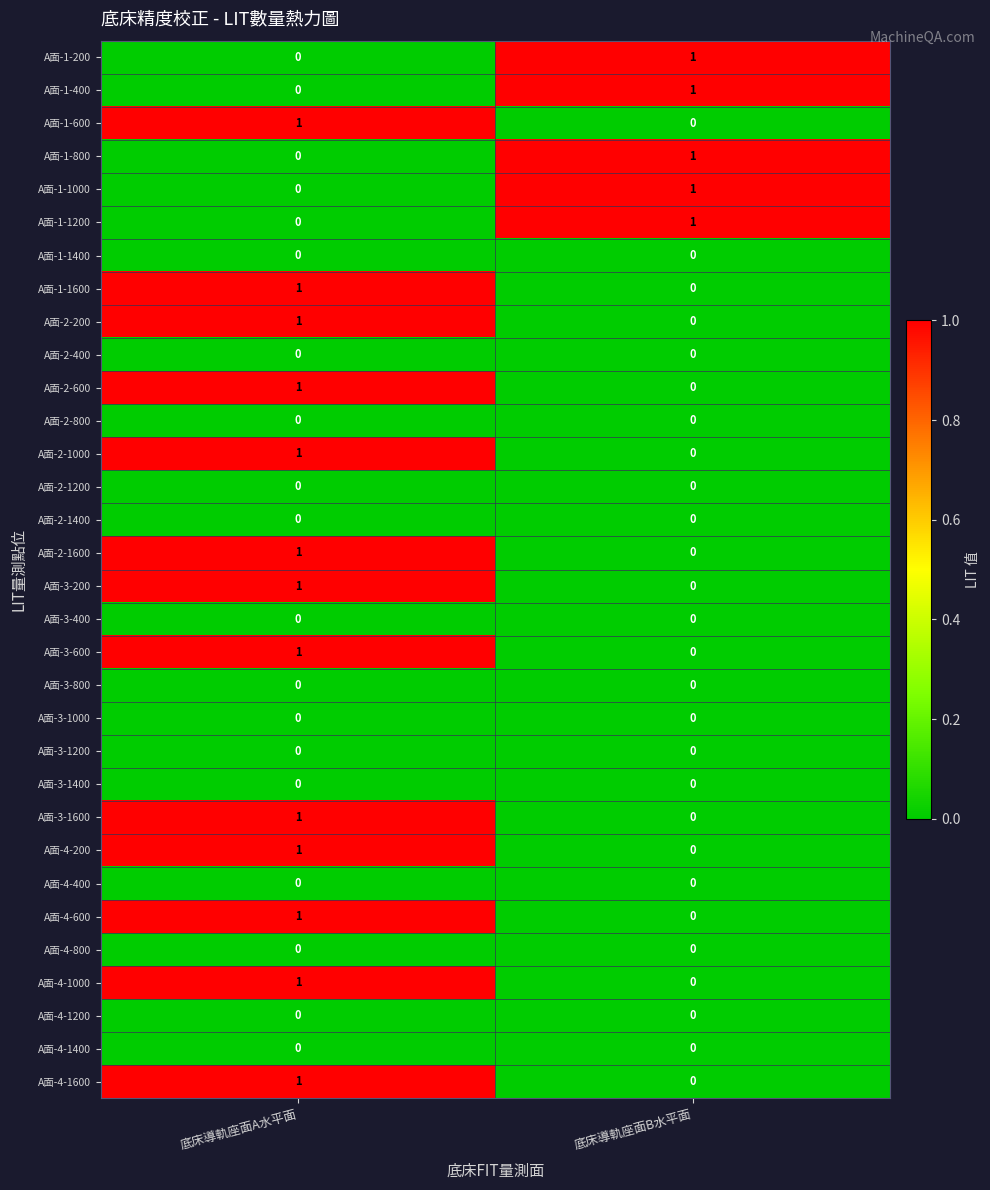

Which category has the highest value in the A面-2-1600 series?

底床導軌座面A水平面